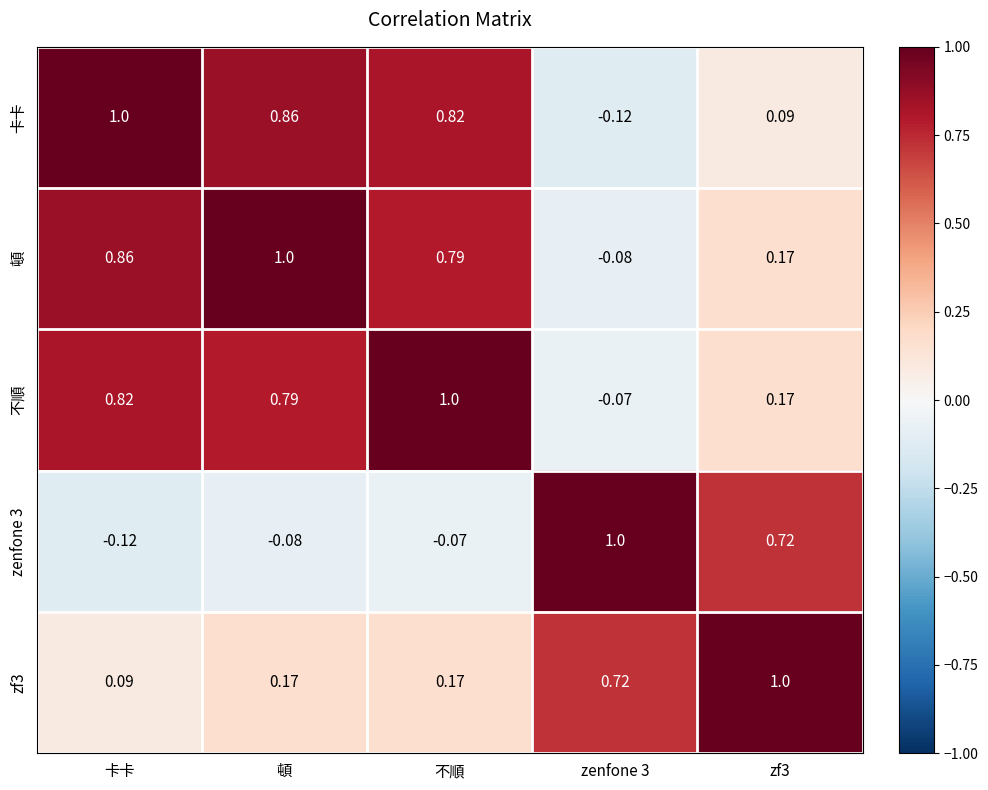

Where is zf3 nearest to the value 0?

卡卡